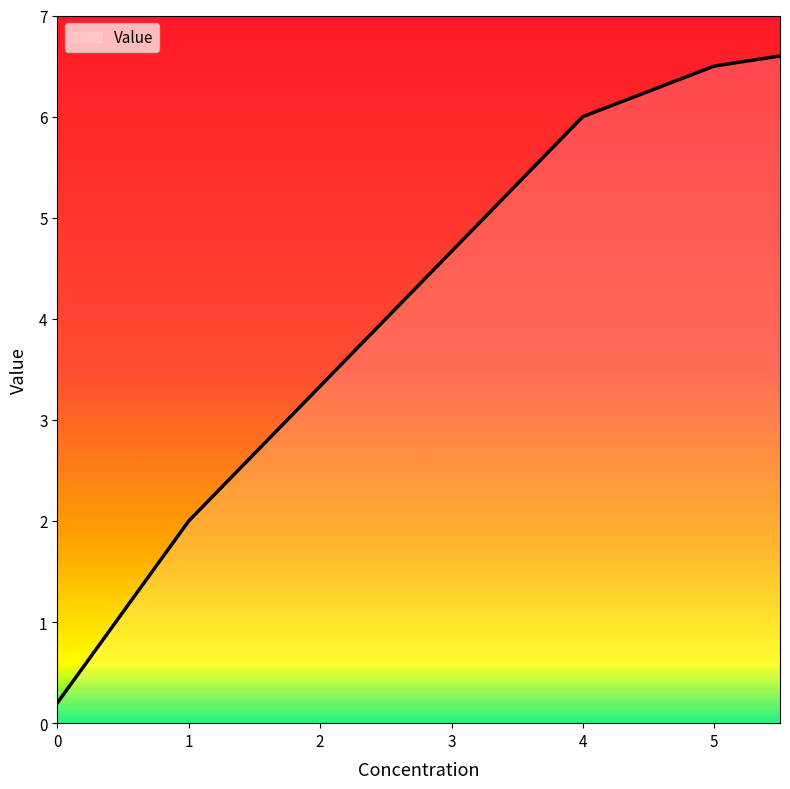

What is the difference between the maximum and minimum values?

6.4